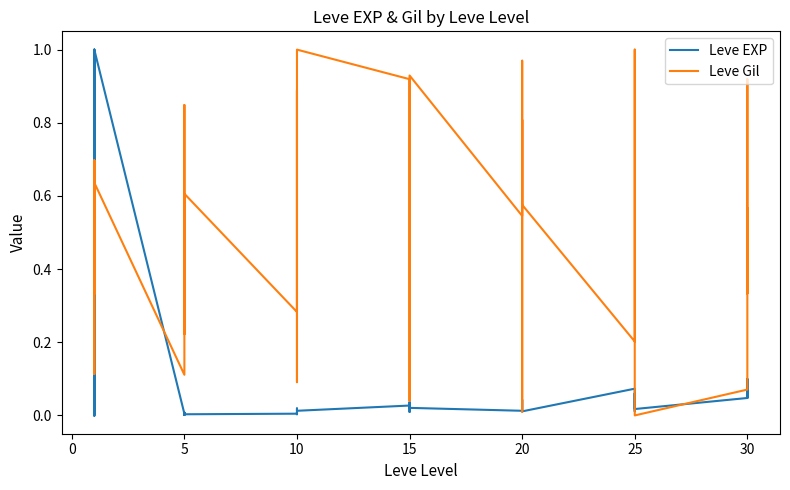

What is the highest value of the Leve EXP series?

1.0